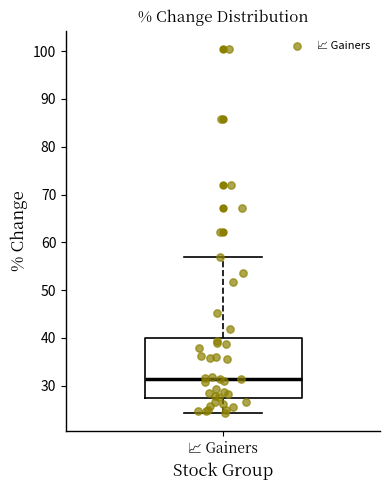

Transcribe this box plot: give where the median line is, the range the box spans, and where the two whiskers end, as read against the y-axis. The values are not printed on the chart, so give them approximately, as read against the axis.

median 31, box 27 to 40, whiskers 24 to 57